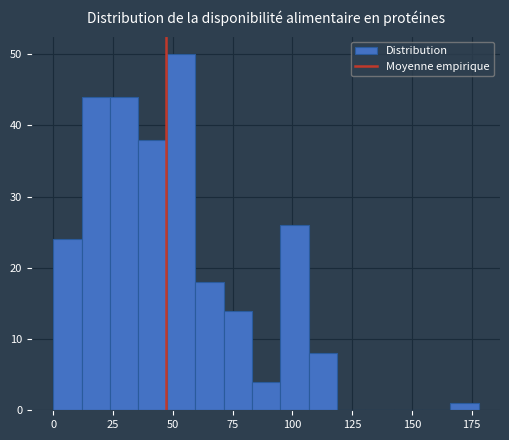

Around what value on the x-axis is the tallest bar? Give the approximate position of its centre, as read against the axis.

55